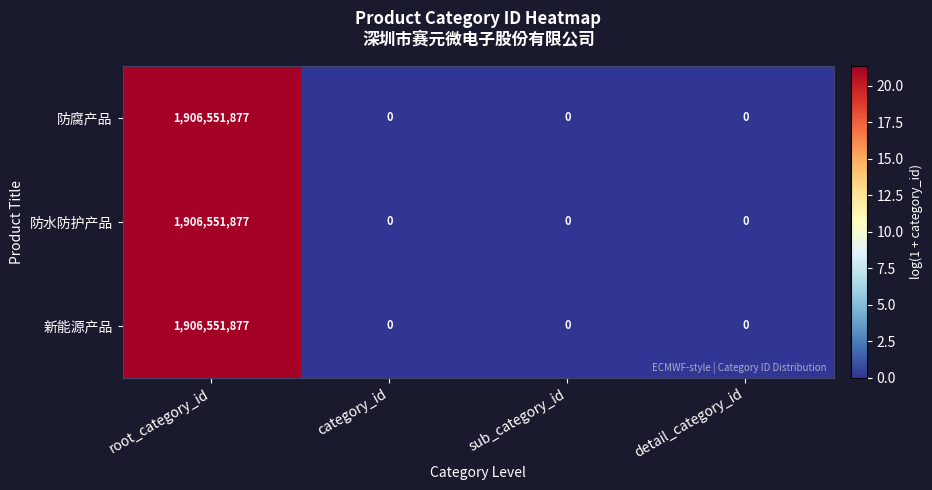

How many categories are shown in the chart?

4